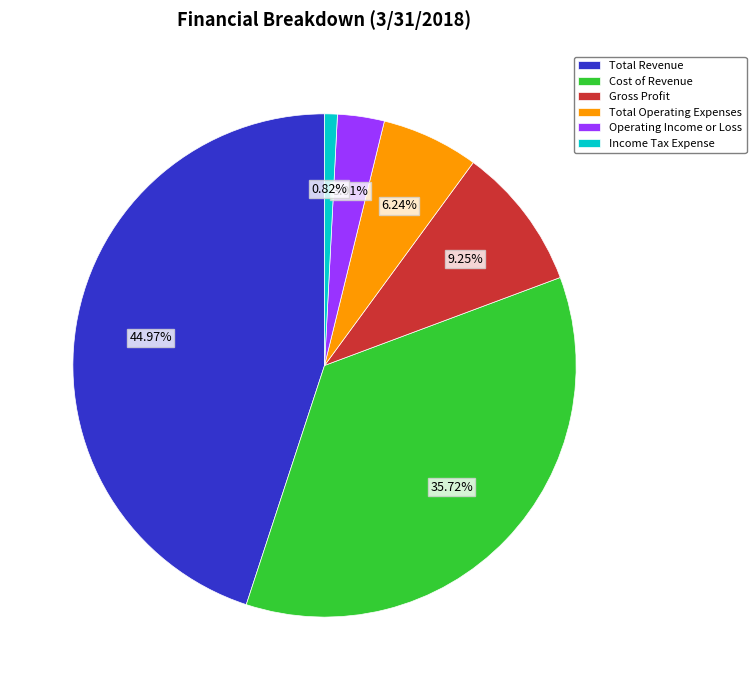

What is the smallest slice in the pie chart?

Income Tax Expense